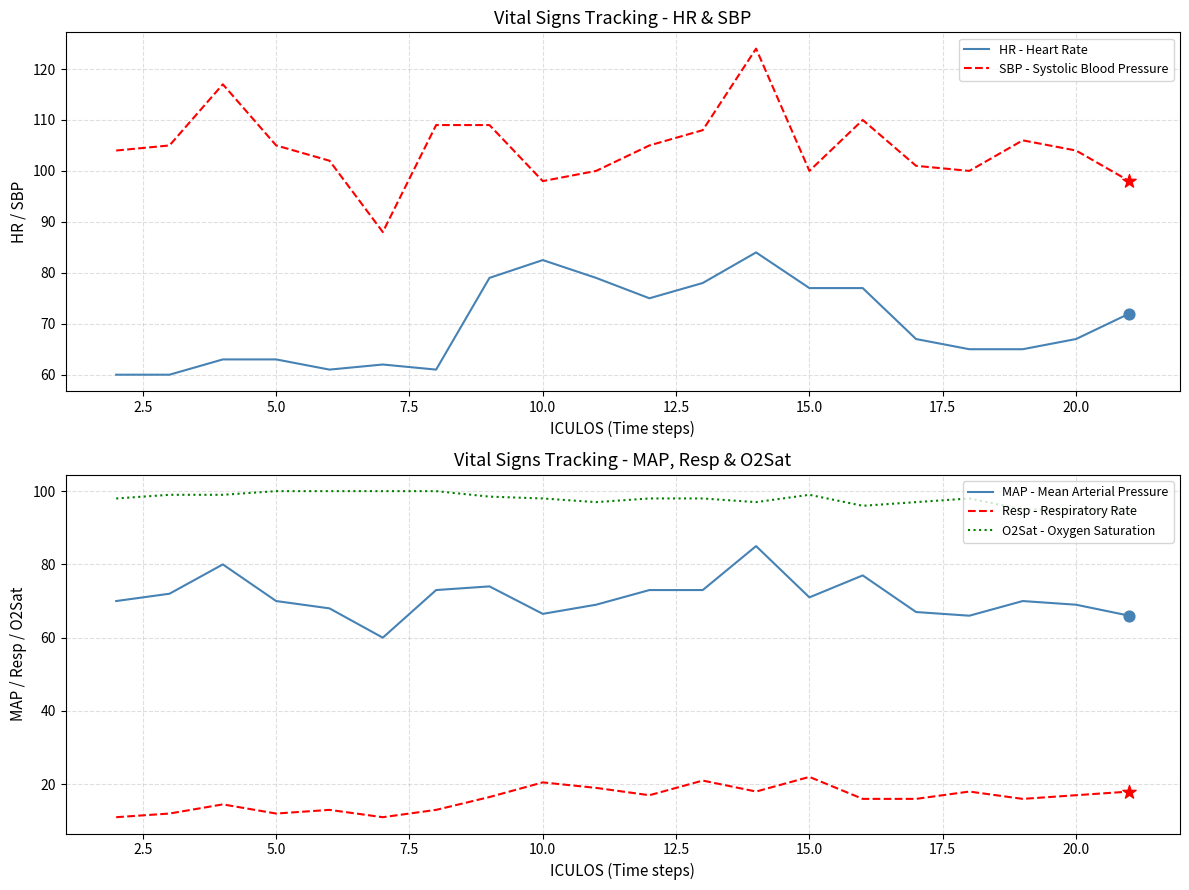

Which series contains the lowest Y value?

Resp - Respiratory Rate